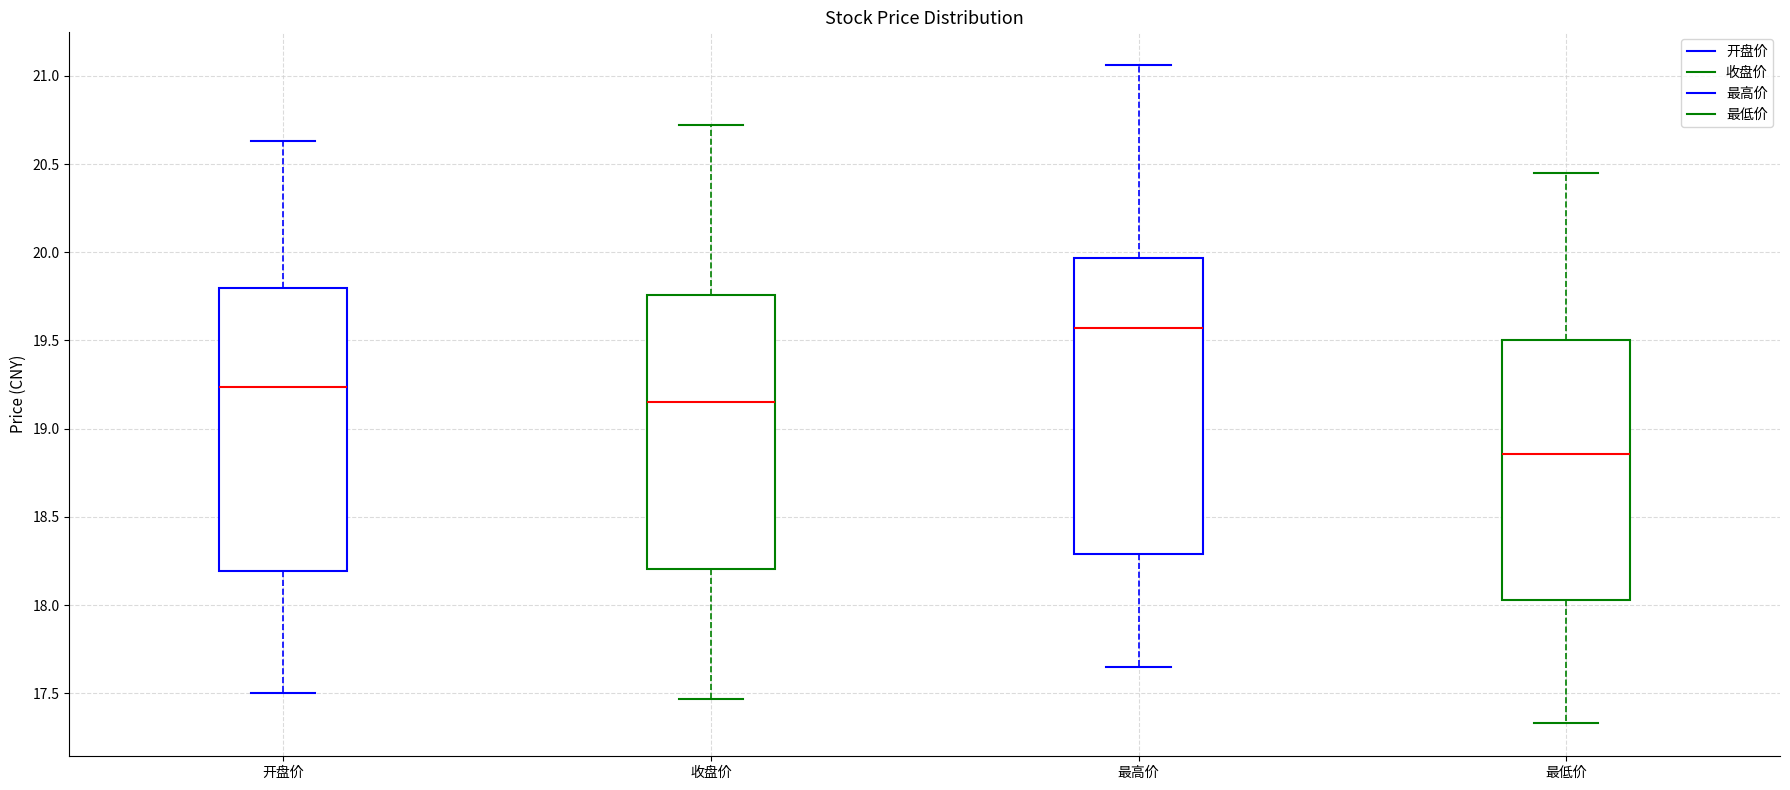

Which box has the lowest median line?

最低价